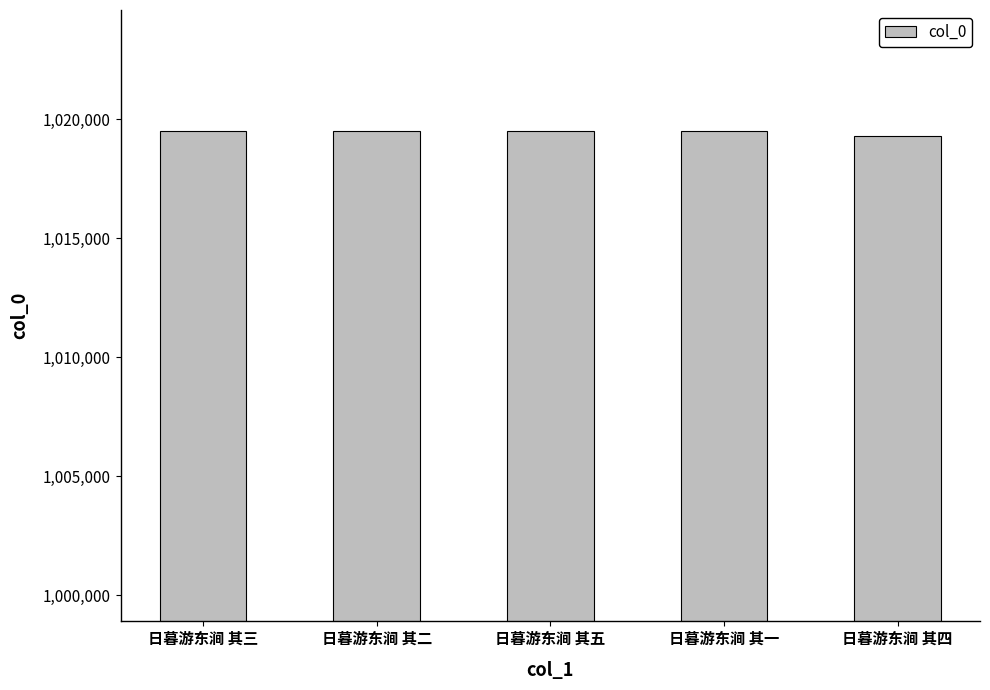

The value at 日暮游东涧 其二 is 1019486. True or false?

True